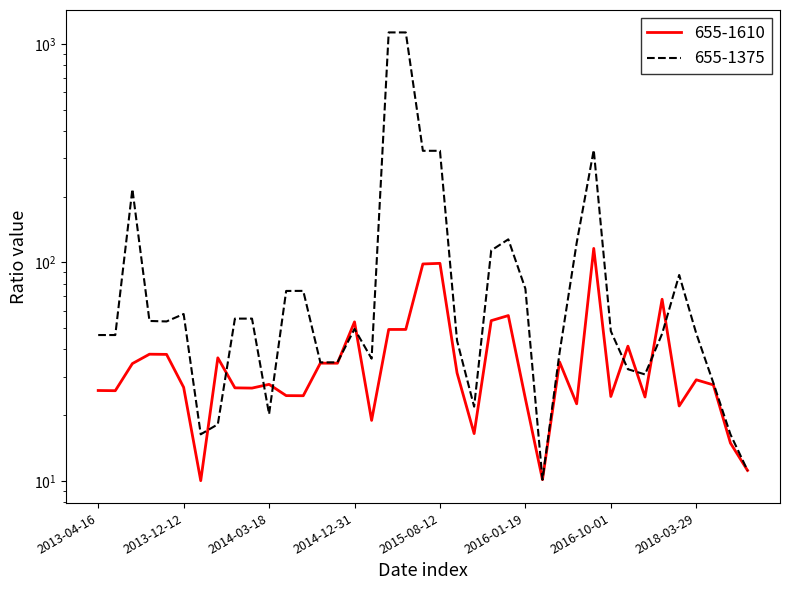

What is the value of the 655-1375 point at the 35th from the left?

87.5